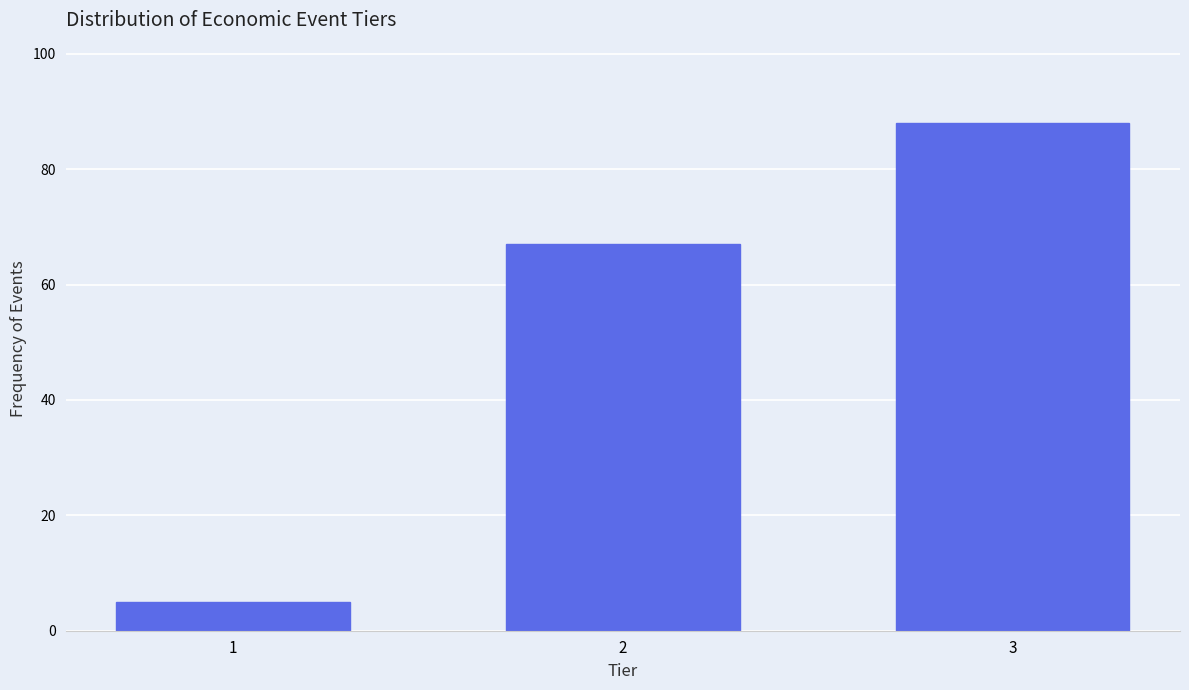

Reading left to right, transcribe all the data shown in this chart.

1=5	2=67	3=88